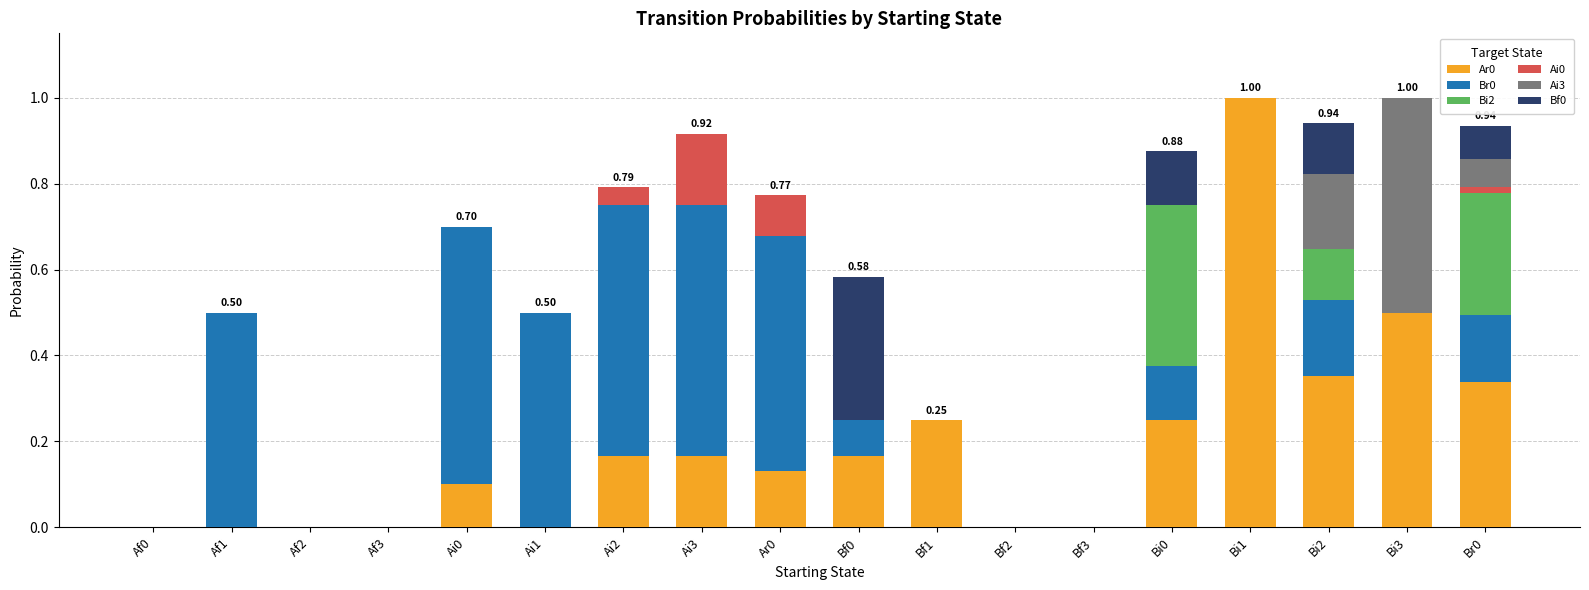

How many distinct data groups are displayed?

6